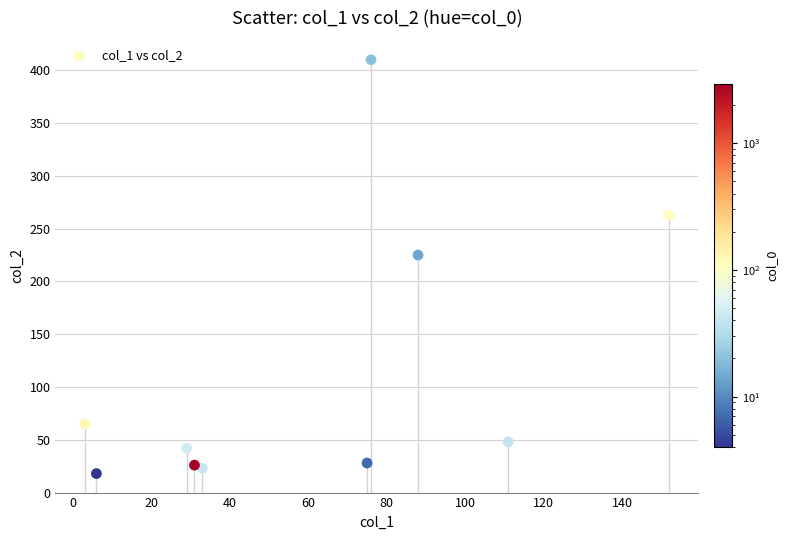

What Y value in the scatter plot is closest to 214?

225